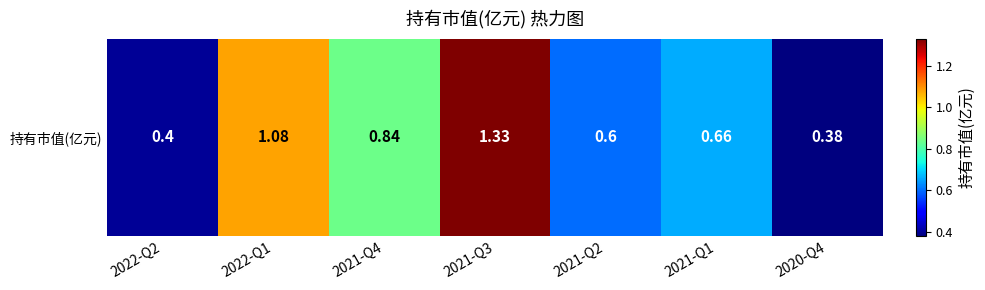

Reading right to left, what are all the values shown in this chart?

2020-Q4=0.4	2021-Q1=0.7	2021-Q2=0.6	2021-Q3=1.3	2021-Q4=0.8	2022-Q1=1.1	2022-Q2=0.4